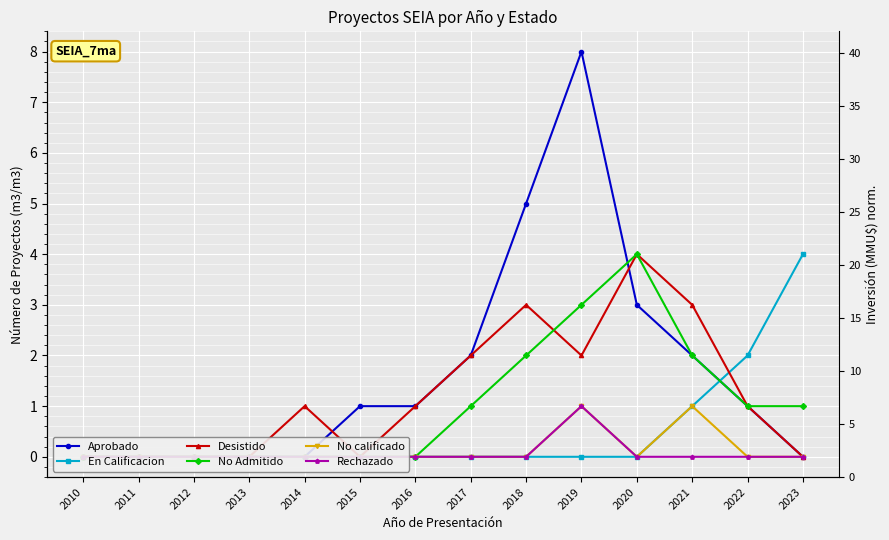

What is the greatest value displayed?

8